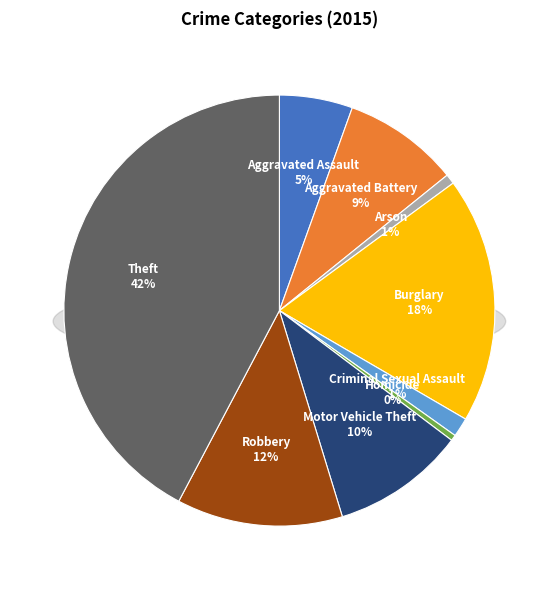

How many slices are in this pie chart?

9